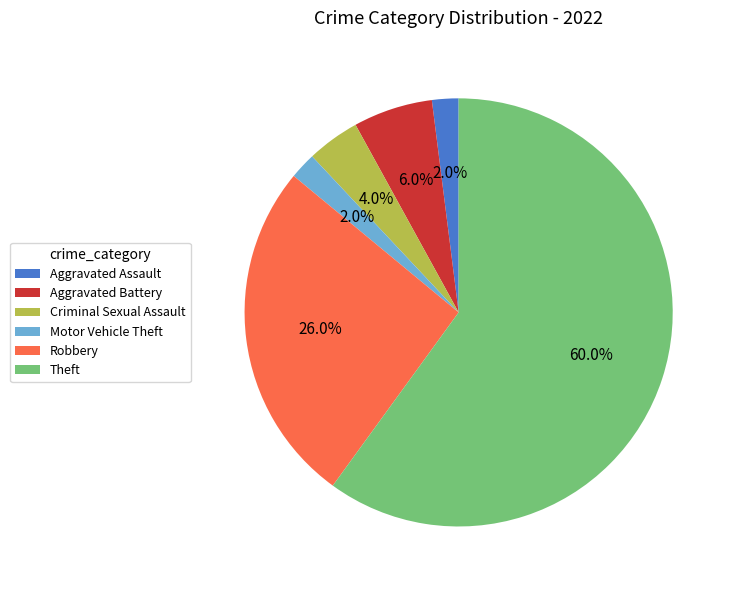

What is the majority slice?

Theft